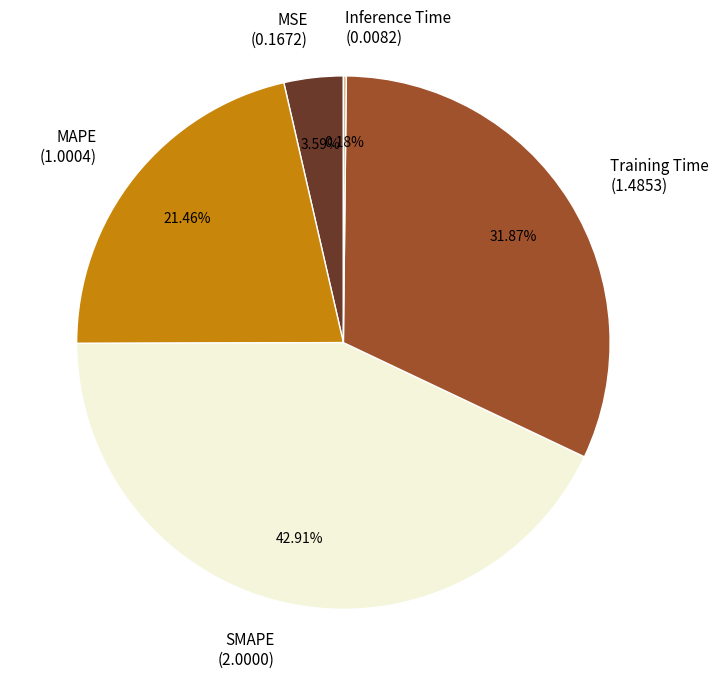

Is there a majority slice in this chart?

No